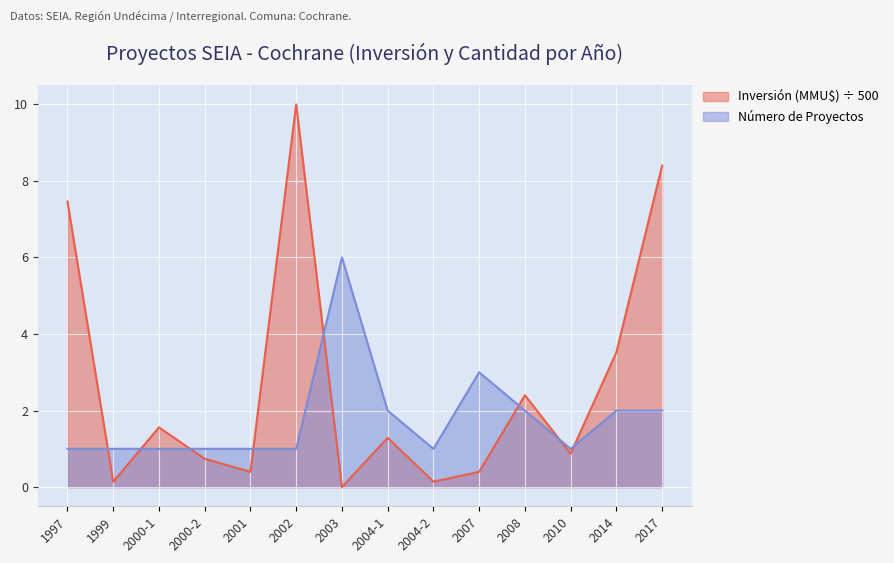

What is the total value across all series at 1997?

8.5